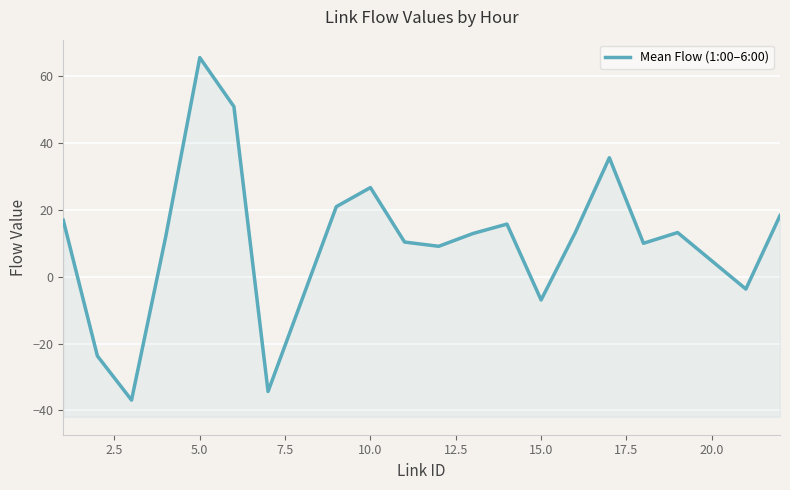

Reading left to right, list all the values displayed in this chart.

16.9	-23.7	-36.9	11.9	65.6	51.0	-34.4	21.0	26.7	10.4	9.1	12.9	15.8	-7.0	13.2	35.6	10.0	13.2	-3.7	18.3